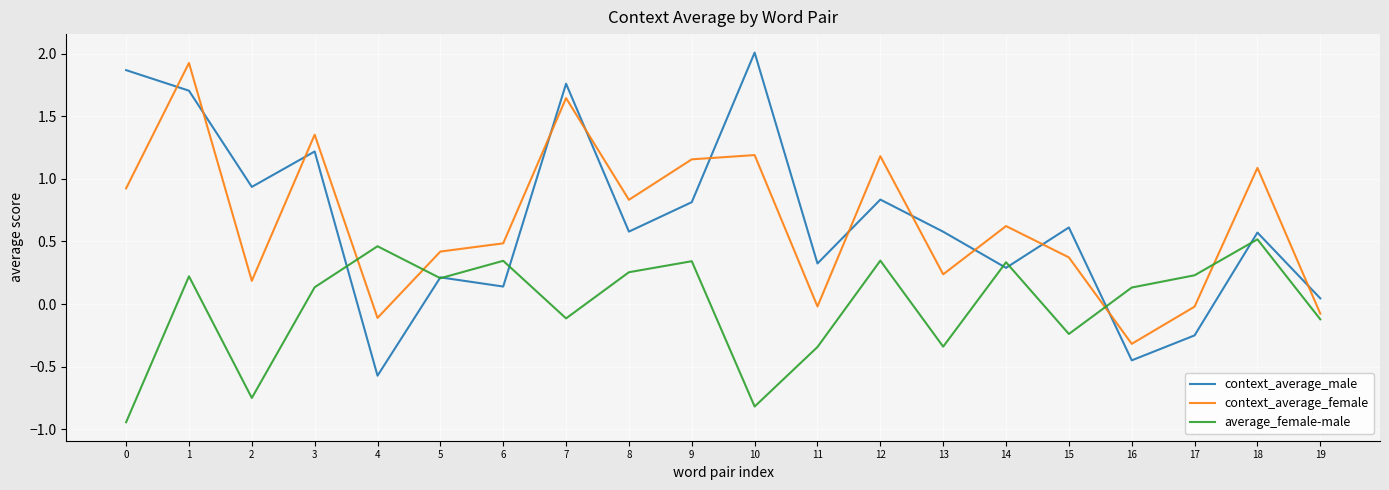

List the series in order of their peak value, highest first.

context_average_male, context_average_female, average_female-male